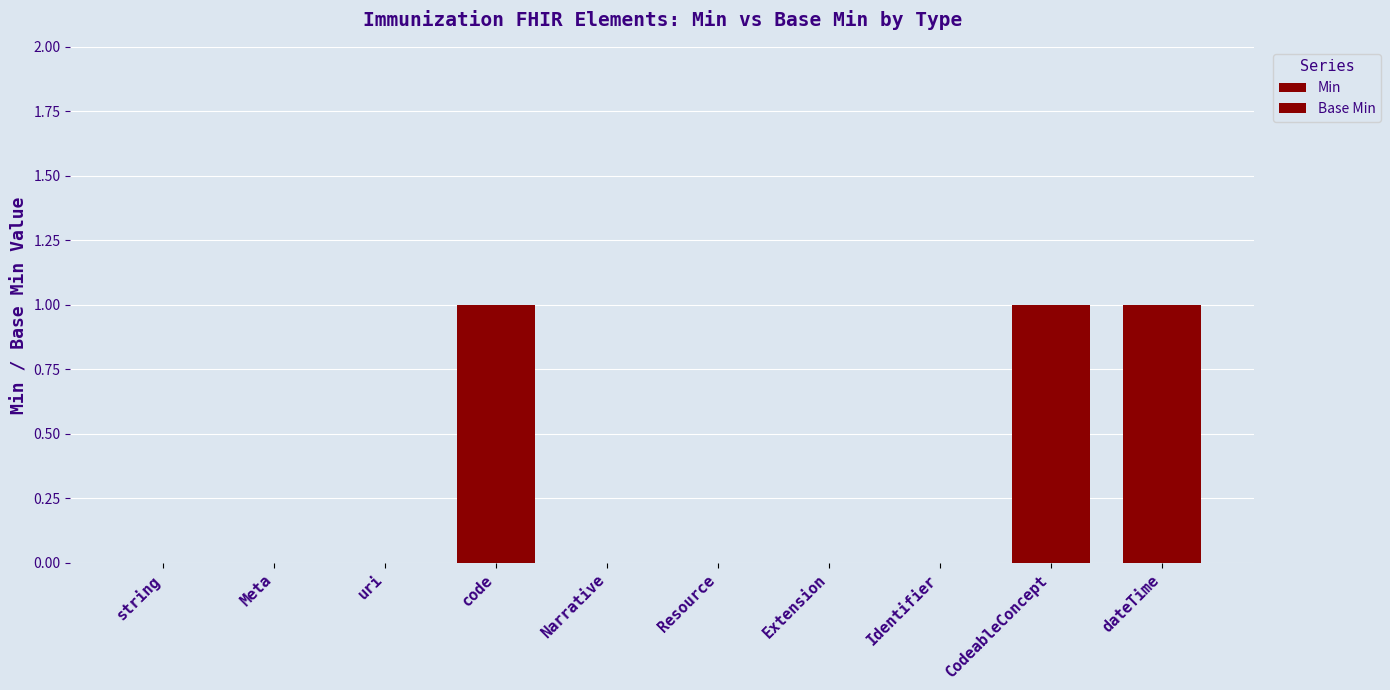

Count the number of data series in this chart.

2